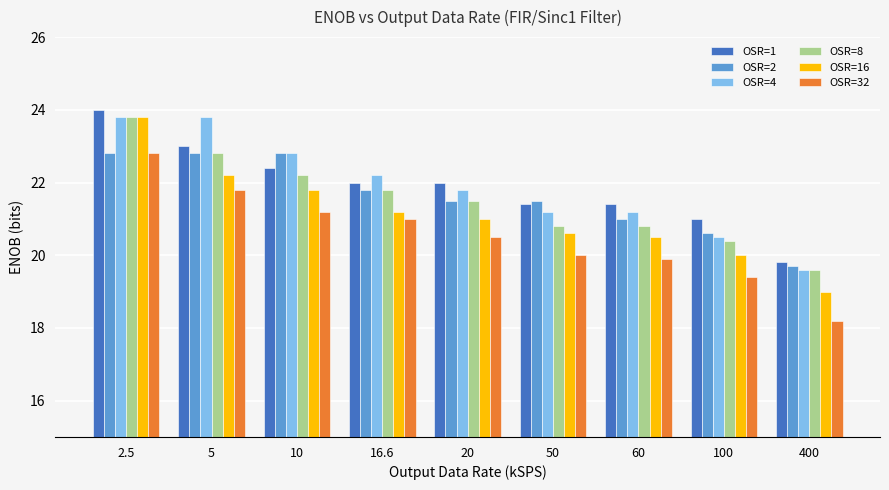

Between 2.5 and 16.6, which series saw the biggest shift?

OSR=16